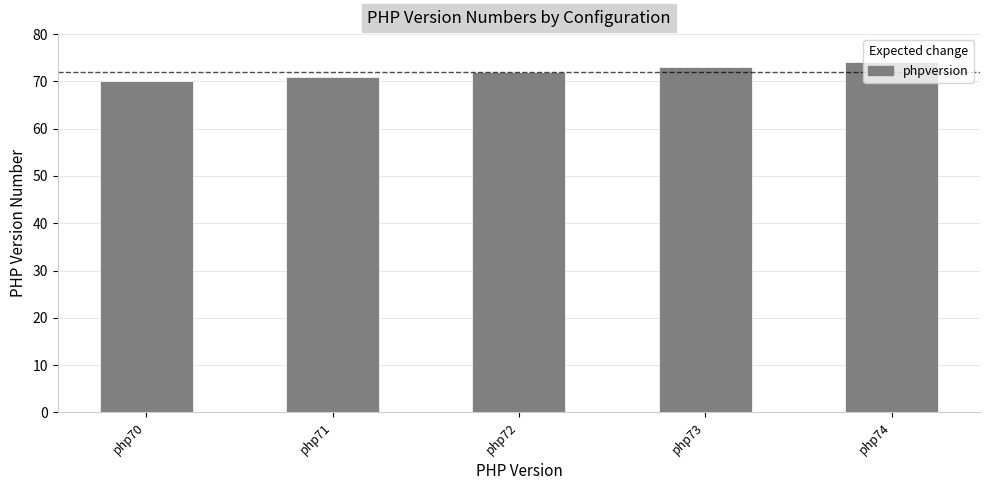

What value does the data have at php71?

71